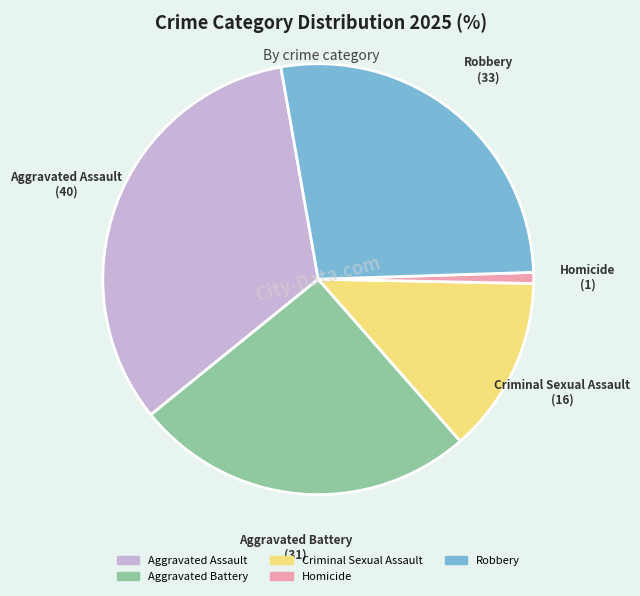

Is the sum of Robbery and Homicide greater than half?

No